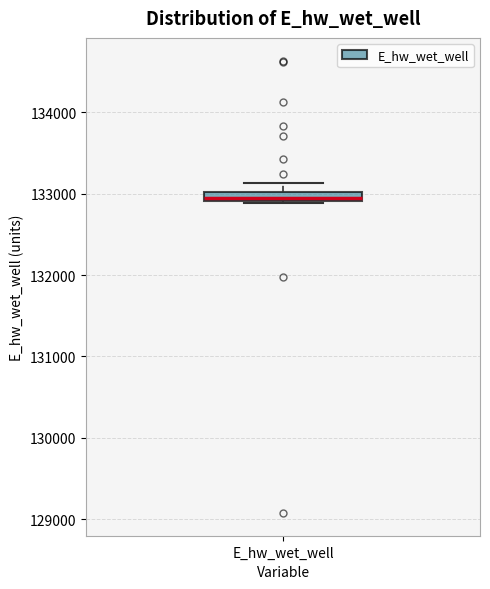

Where is the upper edge of the box for E_hw_wet_well on the y-axis? The values are not printed on the chart, so give them approximately, as read against the axis.

133000